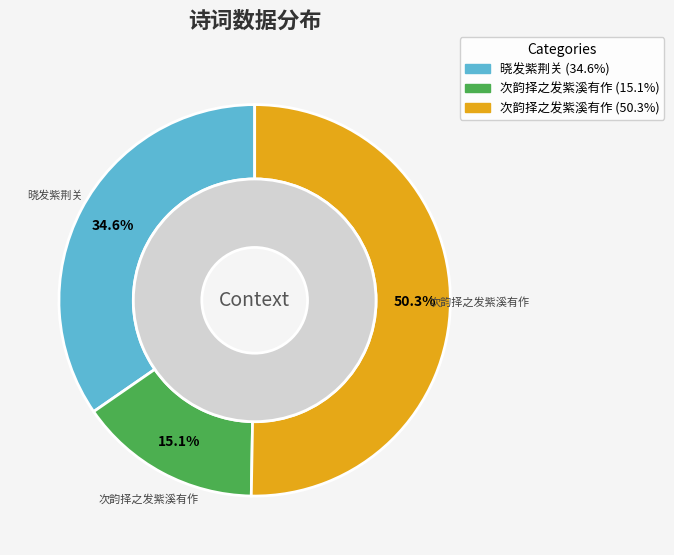

What percentage do 晓发紫荆关 and 次韵择之发紫溪有作 together represent?

84.9%